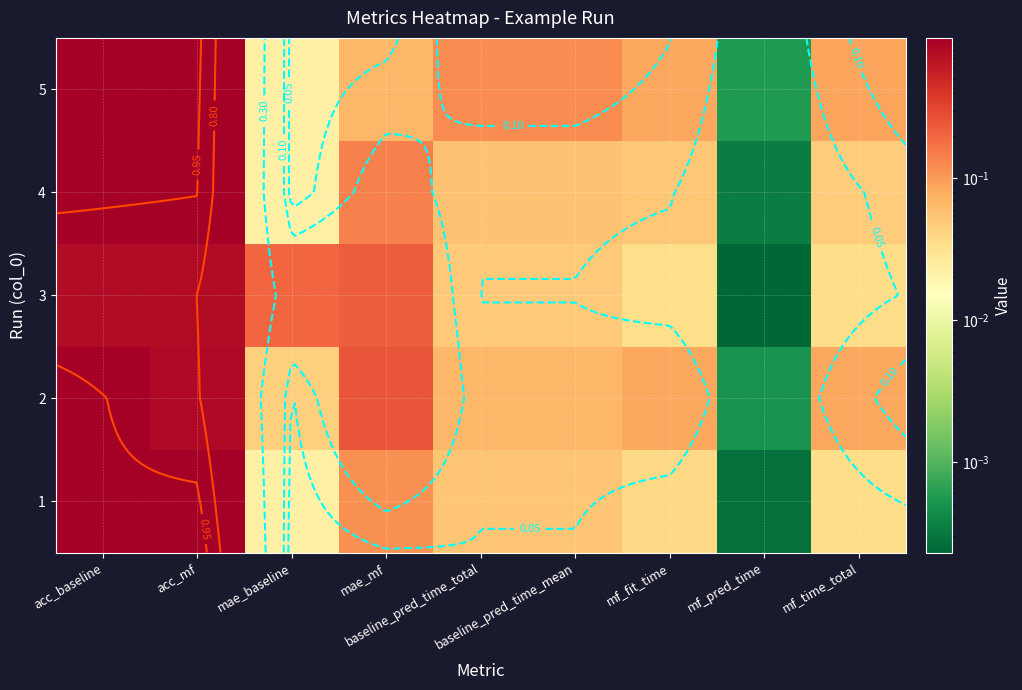

Rank the series at mf_pred_time from highest to lowest value.

5, 2, 4, 1, 3